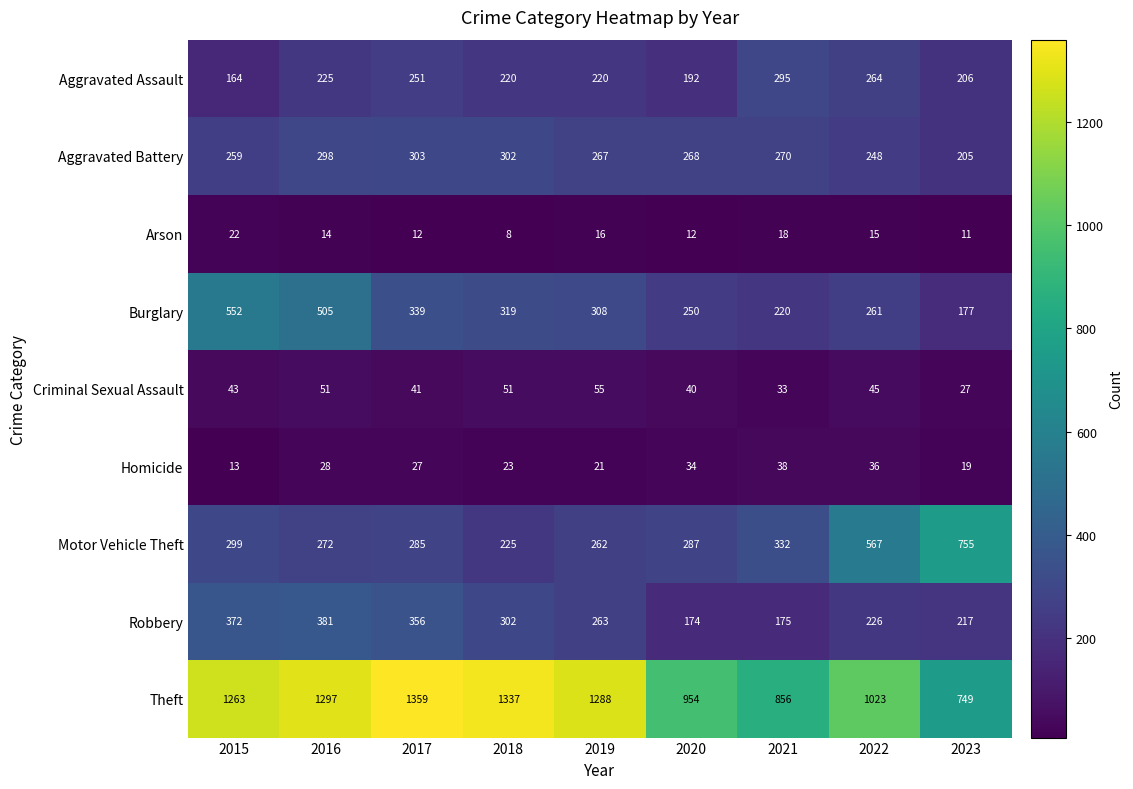

How many data points does each series have?

9